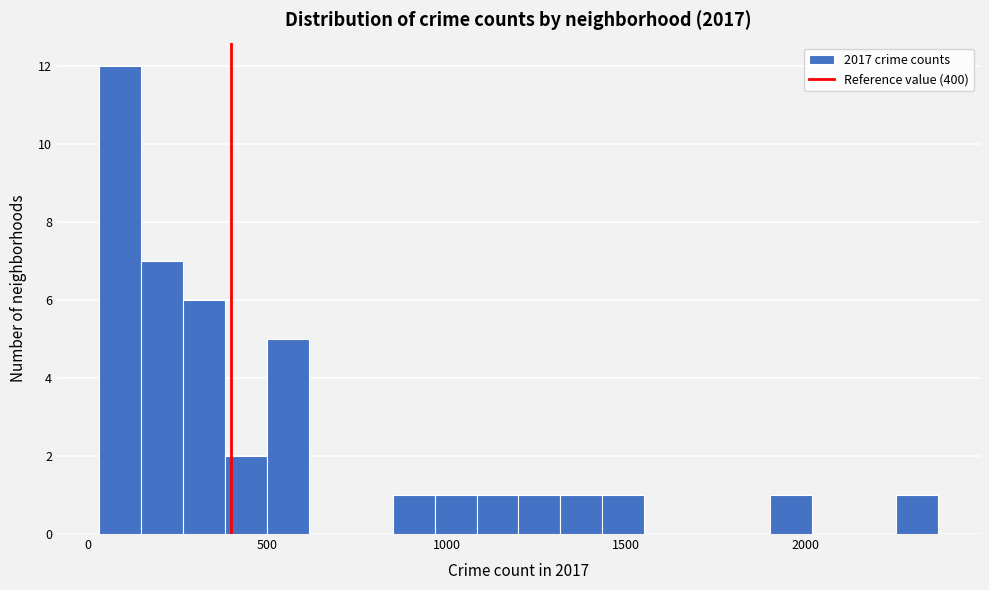

Read against the x-axis, roughly where is the centre of the tallest bar?

100